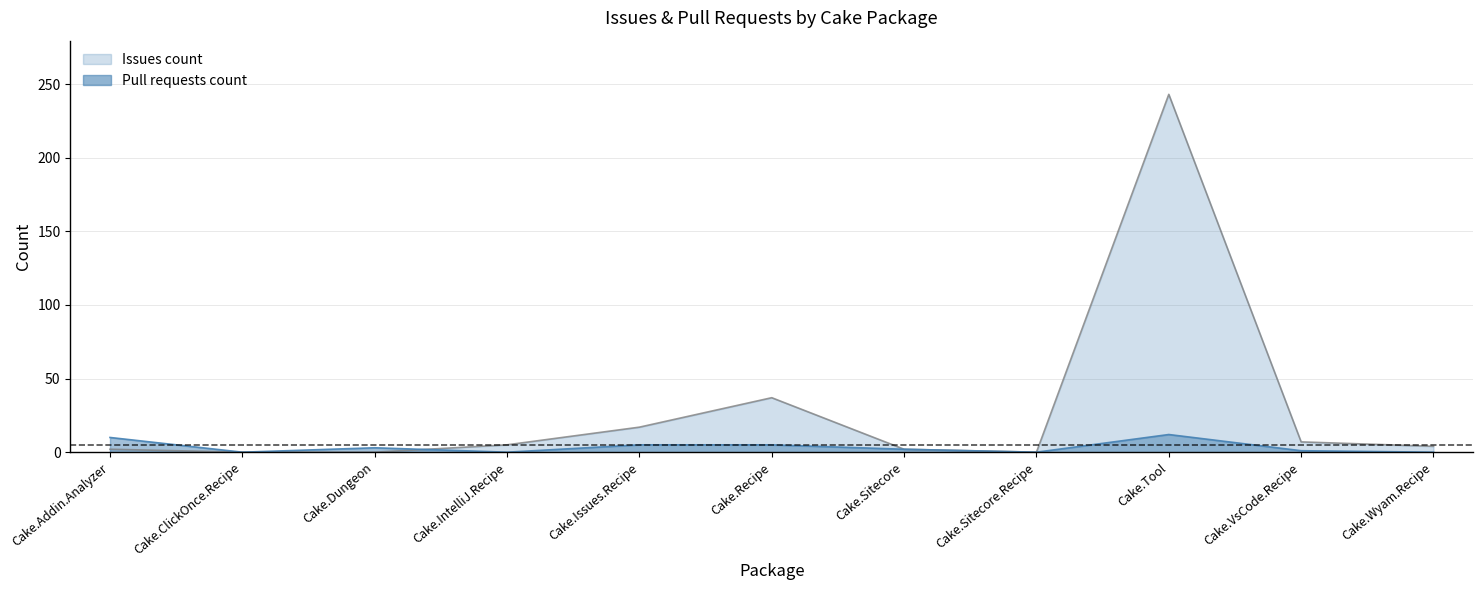

Reading right to left, list all the values displayed in this chart.

Issues count: Cake.Wyam.Recipe=4	Cake.VsCode.Recipe=7	Cake.Tool=243	Cake.Sitecore.Recipe=0	Cake.Sitecore=2	Cake.Recipe=37	Cake.Issues.Recipe=17	Cake.IntelliJ.Recipe=5	Cake.Dungeon=0	Cake.ClickOnce.Recipe=0	Cake.Addin.Analyzer=2
Pull requests count: Cake.Wyam.Recipe=0	Cake.VsCode.Recipe=1	Cake.Tool=12	Cake.Sitecore.Recipe=0	Cake.Sitecore=2	Cake.Recipe=5	Cake.Issues.Recipe=5	Cake.IntelliJ.Recipe=0	Cake.Dungeon=3	Cake.ClickOnce.Recipe=0	Cake.Addin.Analyzer=10